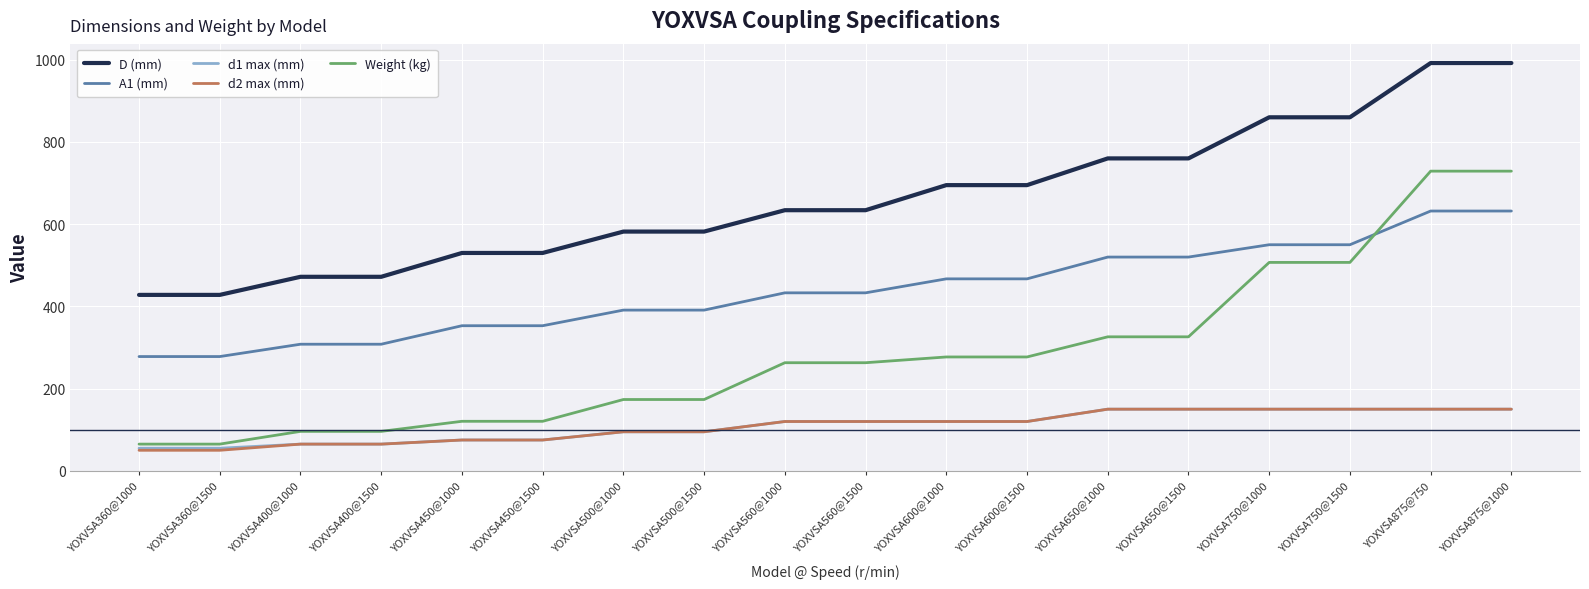

Does the chart display data point markers on the line(s)?

No